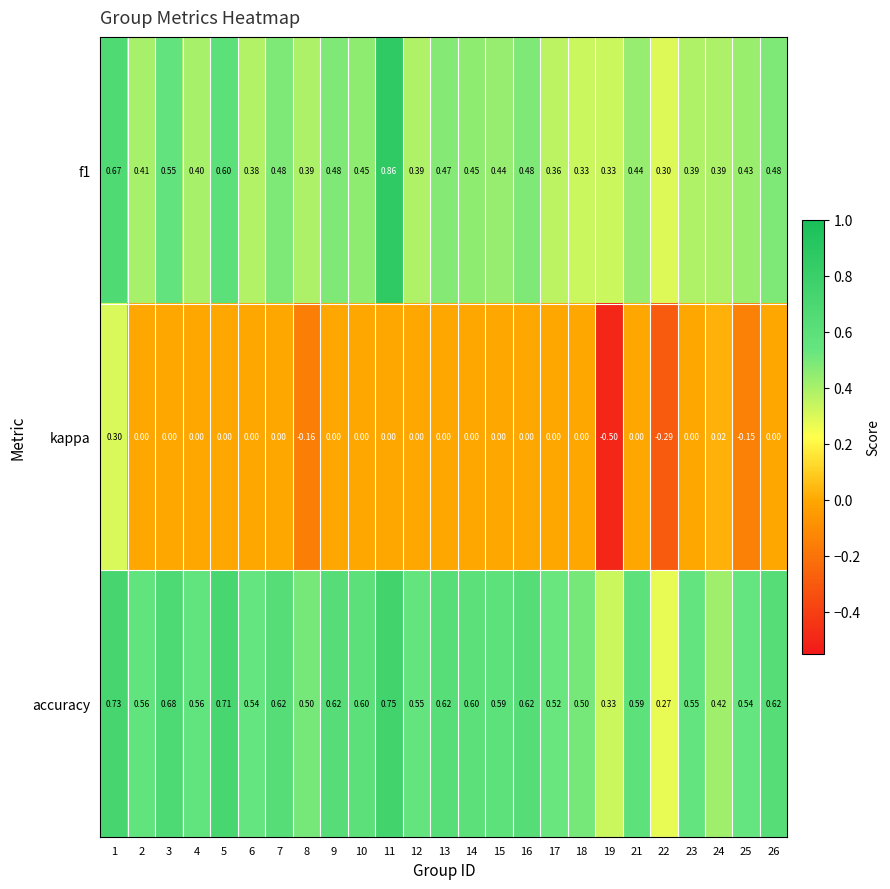

Which series has the widest spread of values?

kappa